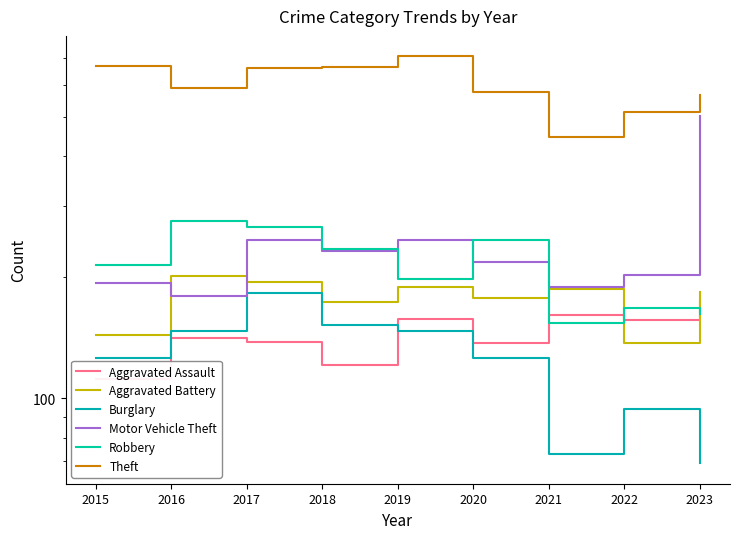

What is the difference between the maximum and minimum values in the Aggravated Battery series?

64